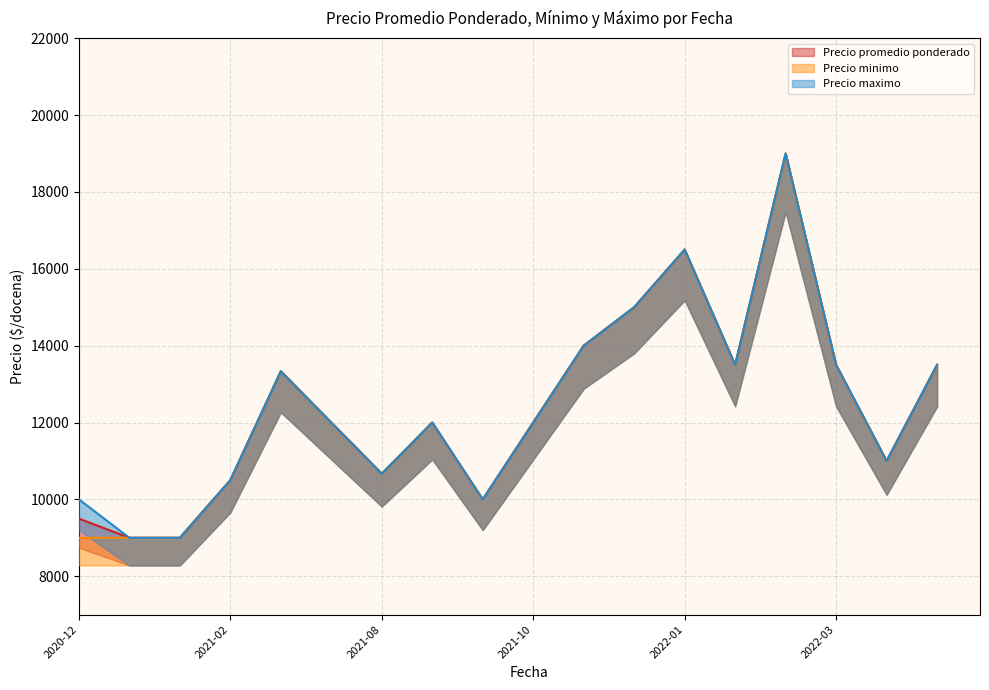

Which series has the largest range (max minus min)?

Precio promedio ponderado